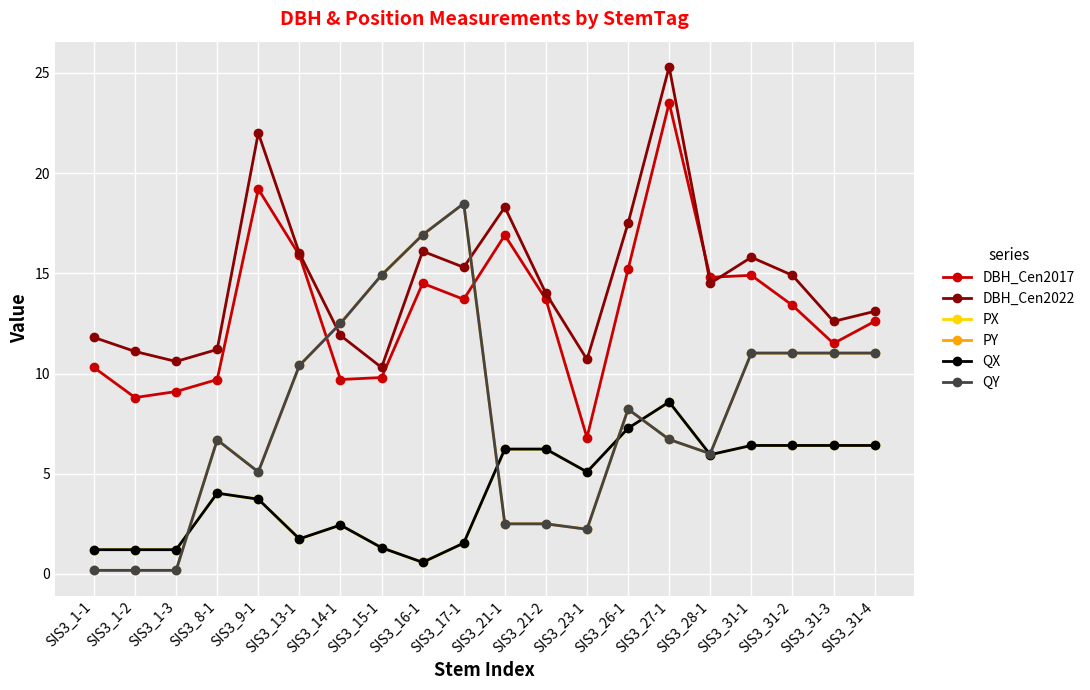

Which series changed the most between SIS3_15-1 and SIS3_31-3?

PX